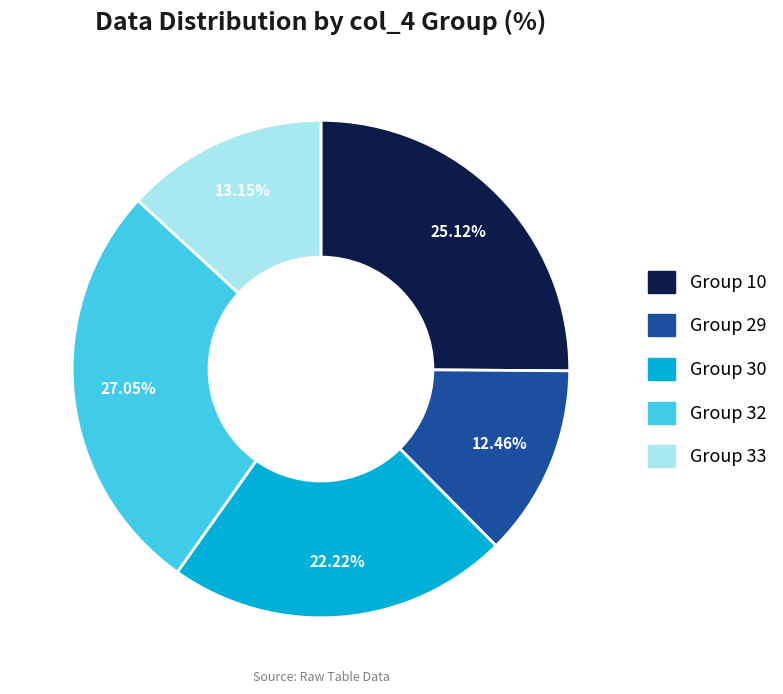

Is the sum of Group 30 and Group 29 greater than half?

No